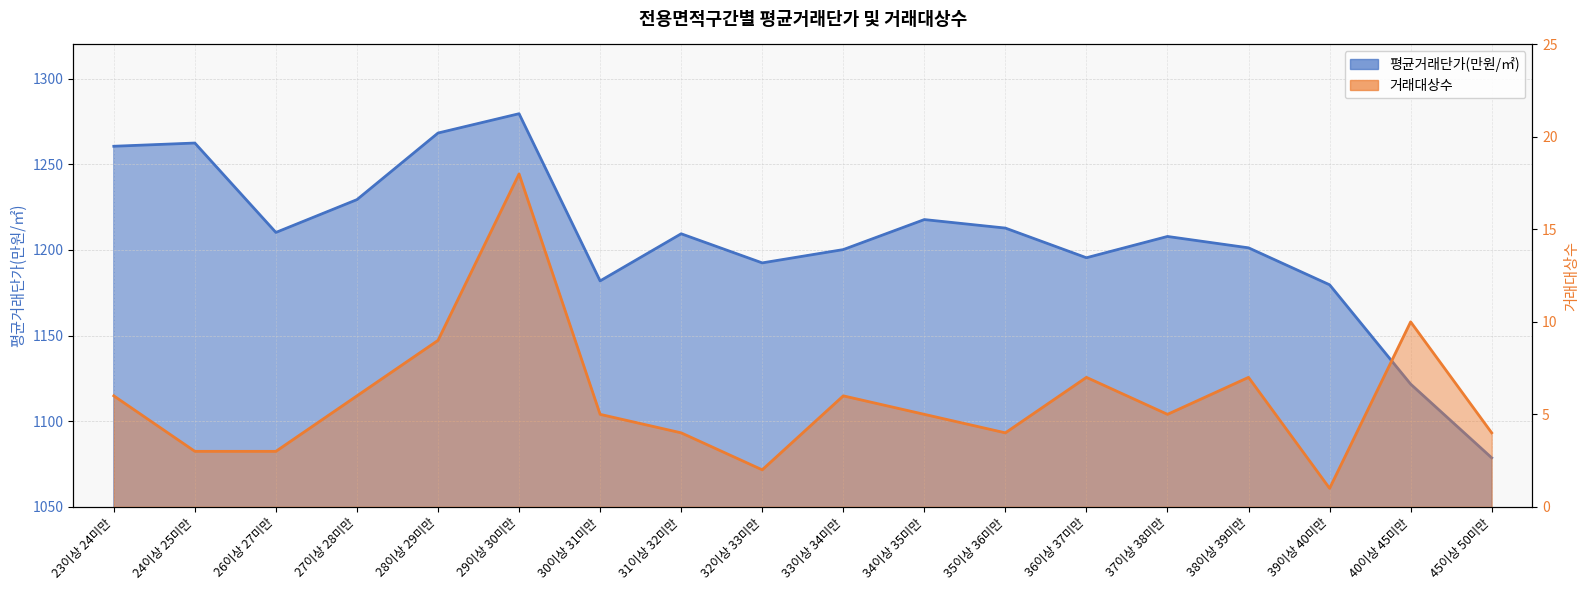

True or false: 거래대상수 and 평균거래단가(만원/㎡) intersect in this chart.

False